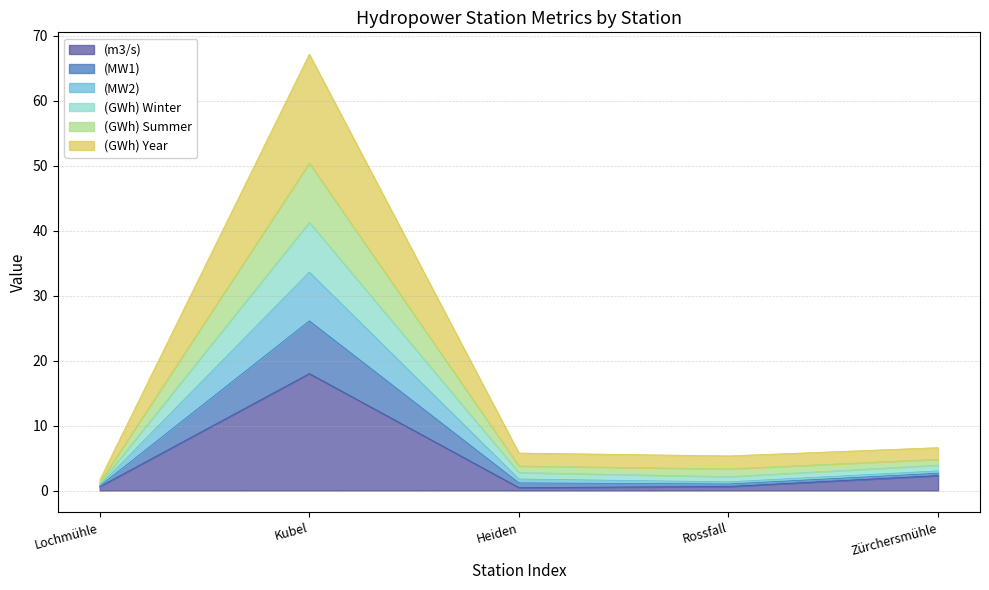

Which label corresponds to the largest value in the chart?

Kubel